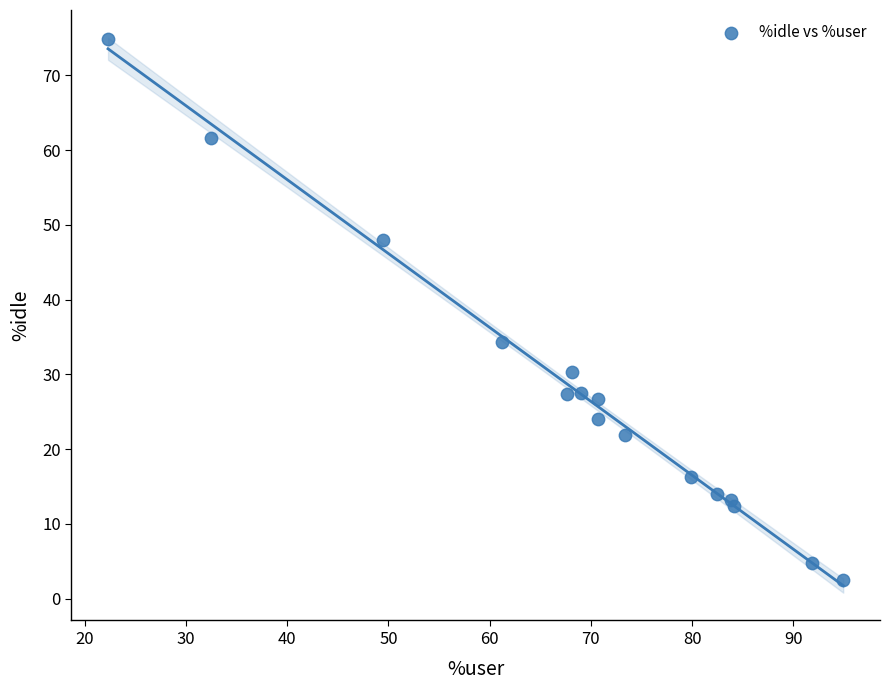

What Y value in the scatter plot is closest to 38?

34.3